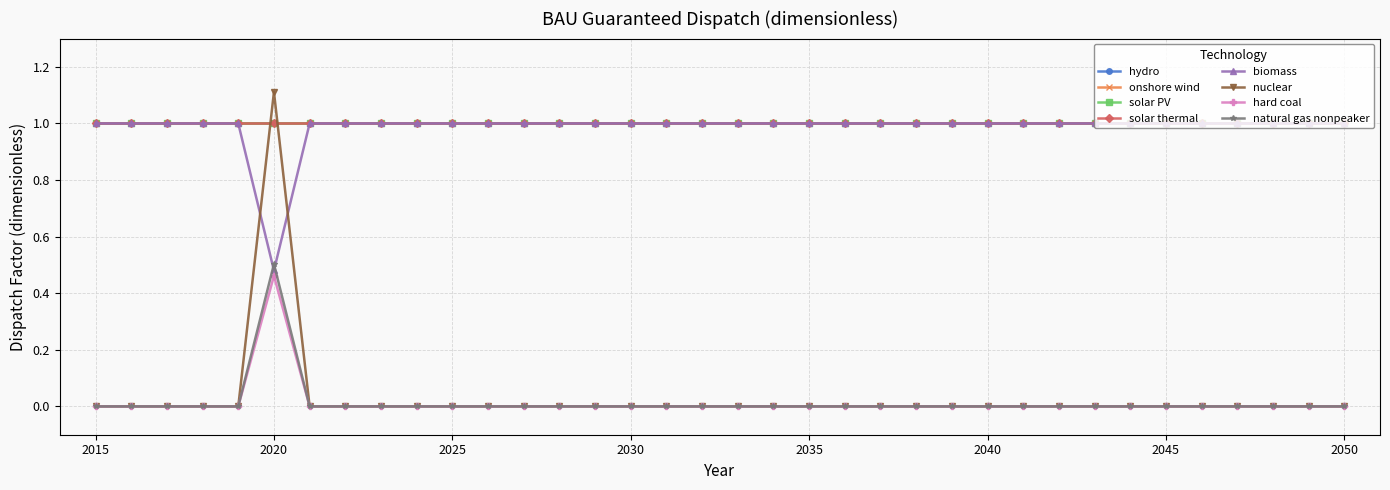

True or false: nuclear and hard coal intersect in this chart.

False